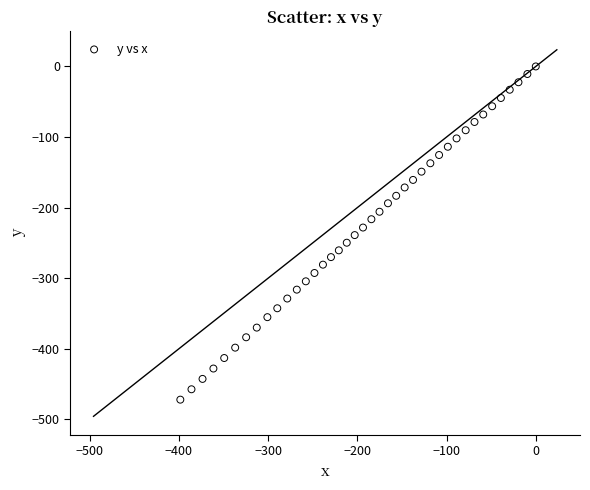

What is the range of X values (max minus min)?

398.5